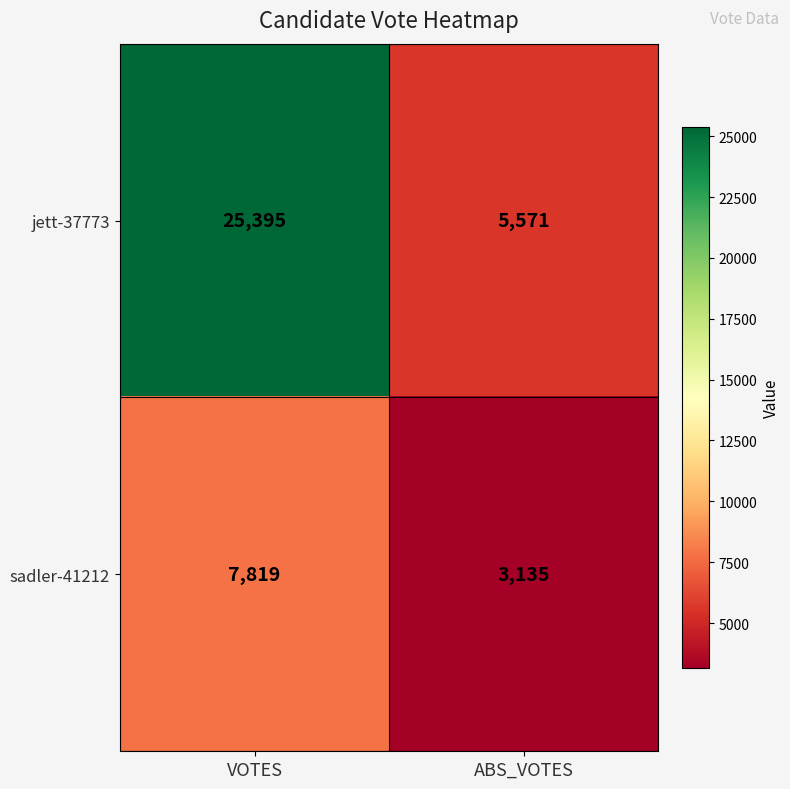

Which category has the highest value across all series?

VOTES